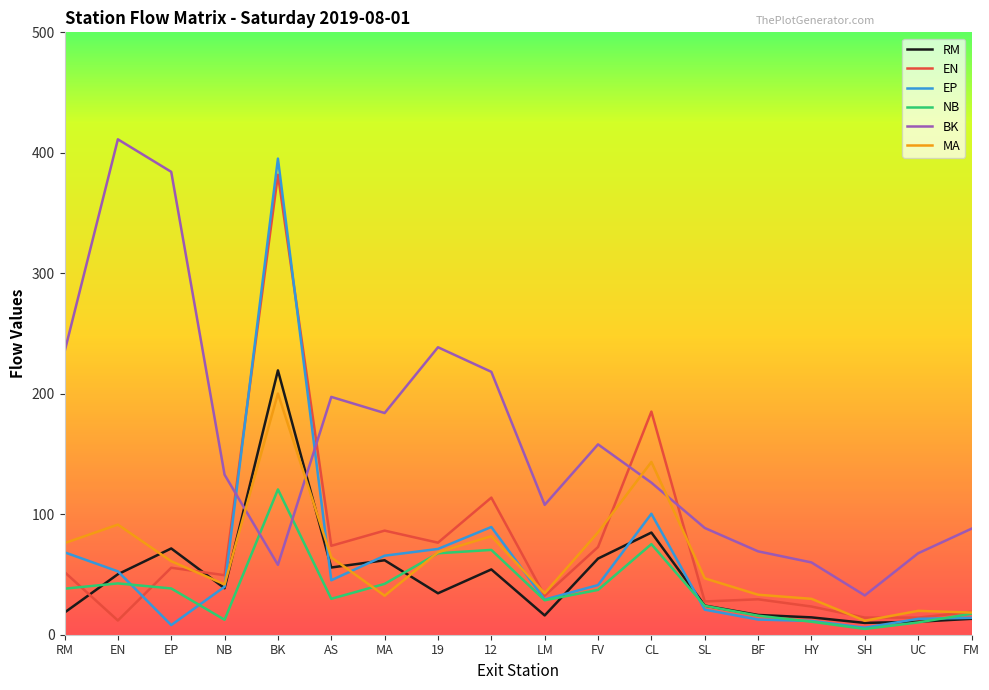

What is the maximum value shown in the chart?

411.2